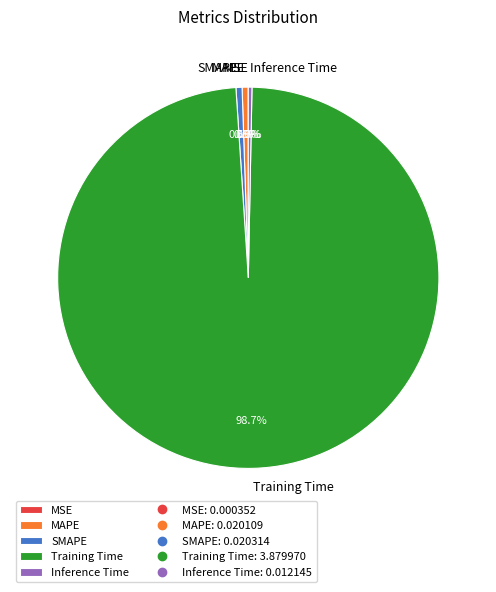

Which category has the biggest portion of the pie?

Training Time